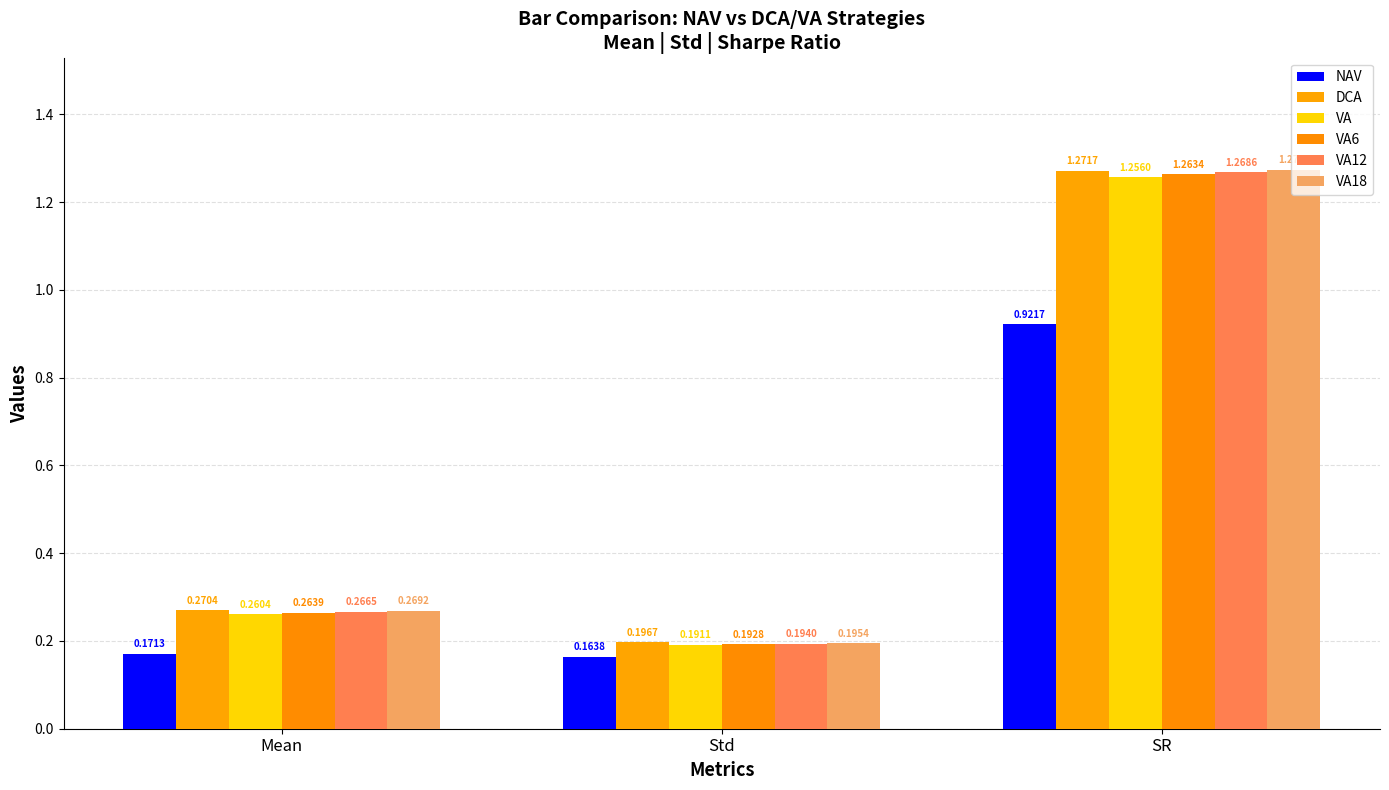

Rank the categories by DCA value from lowest to highest.

Std, Mean, SR